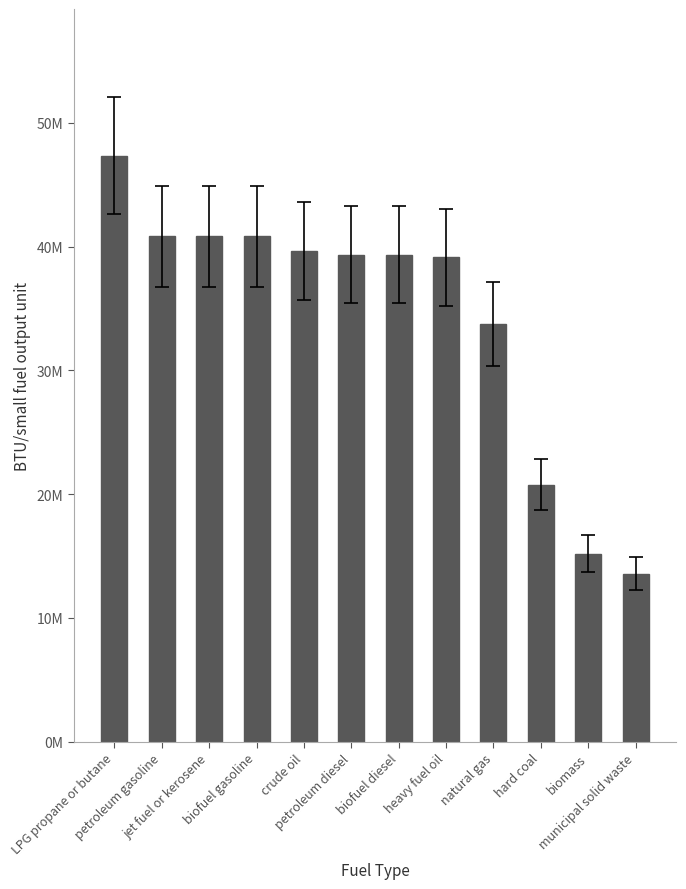

Does the chart contain any negative values?

No